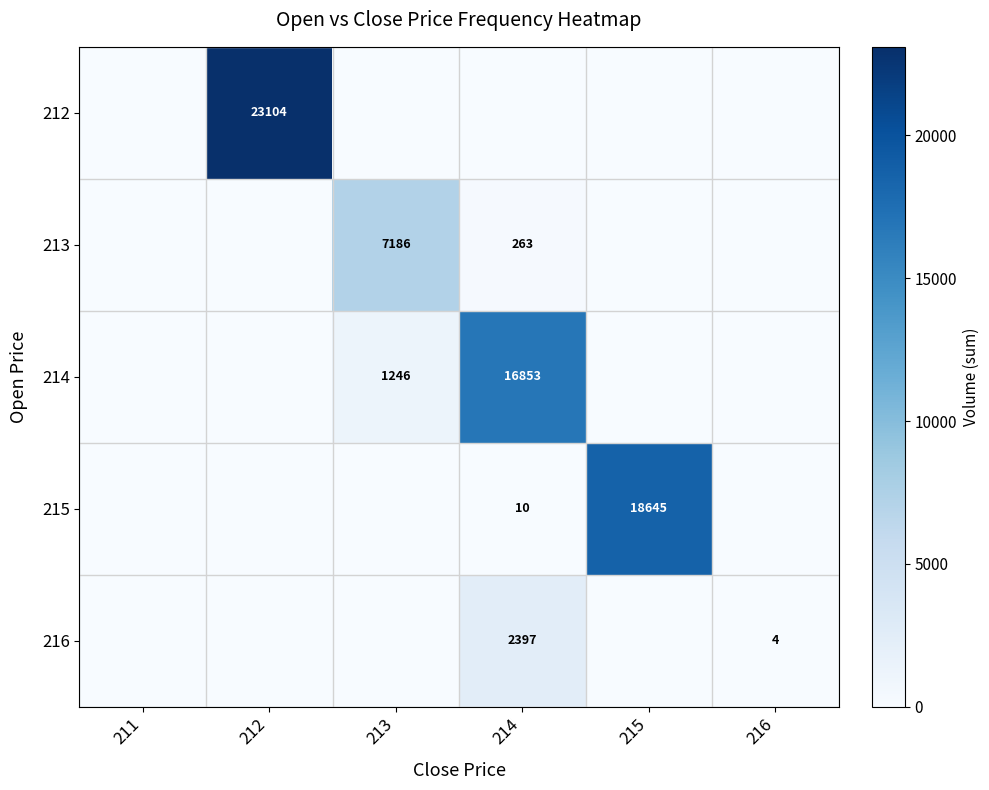

Is it true that 215 equals 18645 at 215?

True